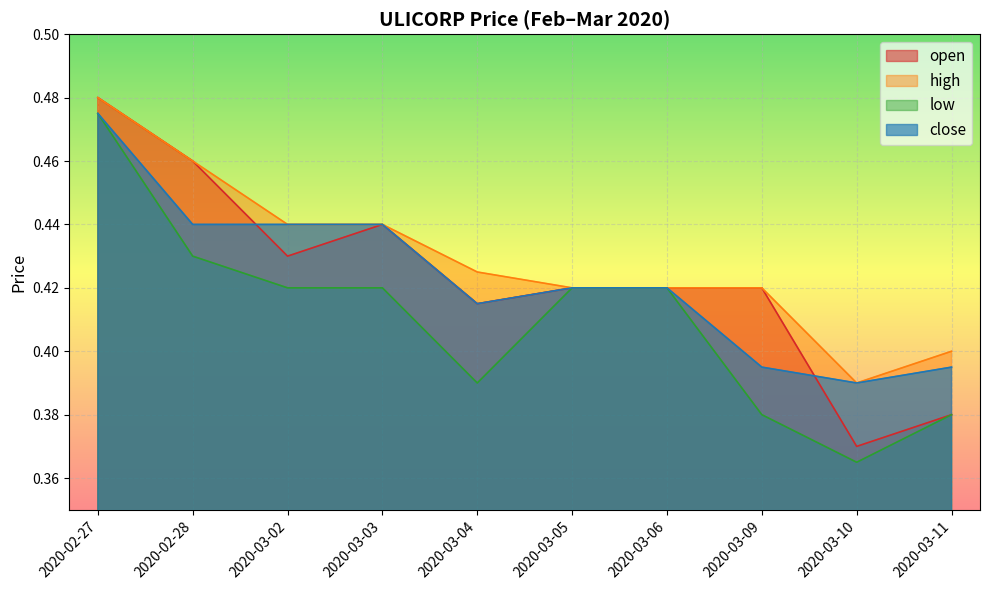

True or false: open has more than 1 points higher than both neighbors.

False